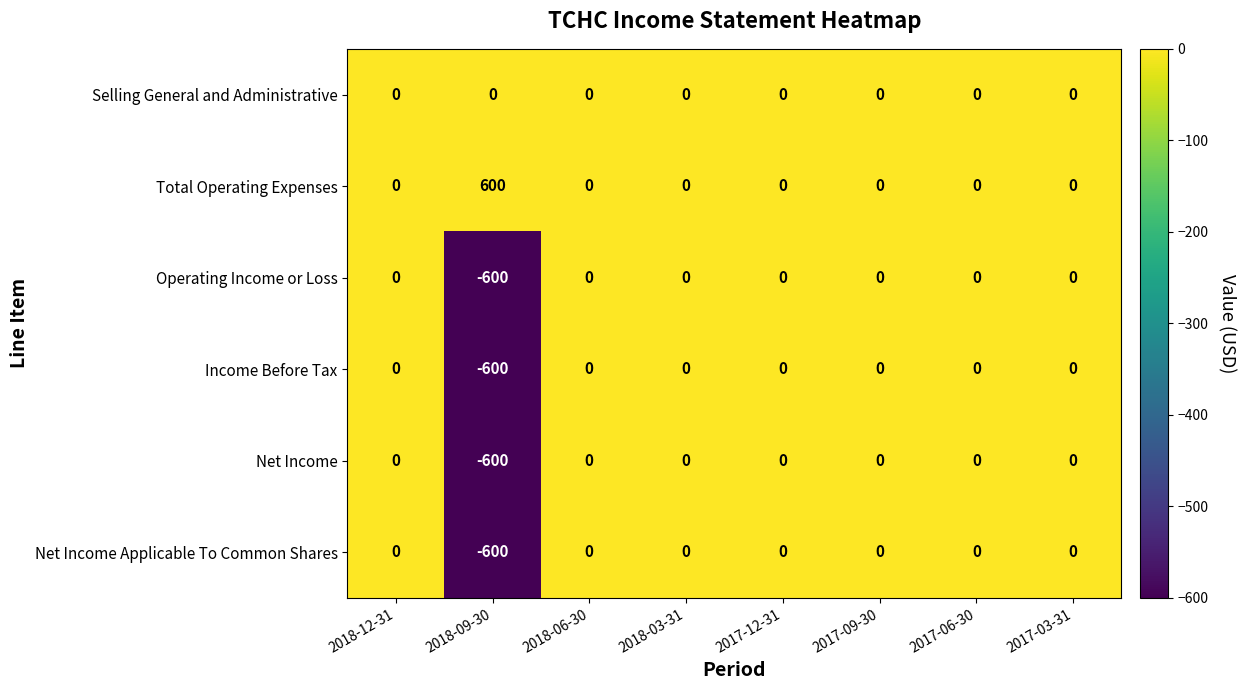

True or false: Total Operating Expenses has a value of 0 at 2017-09-30.

True